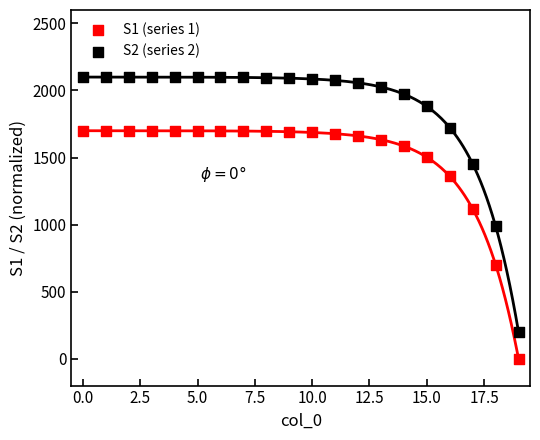

Which series contains the lowest Y value?

S1 (series 1)